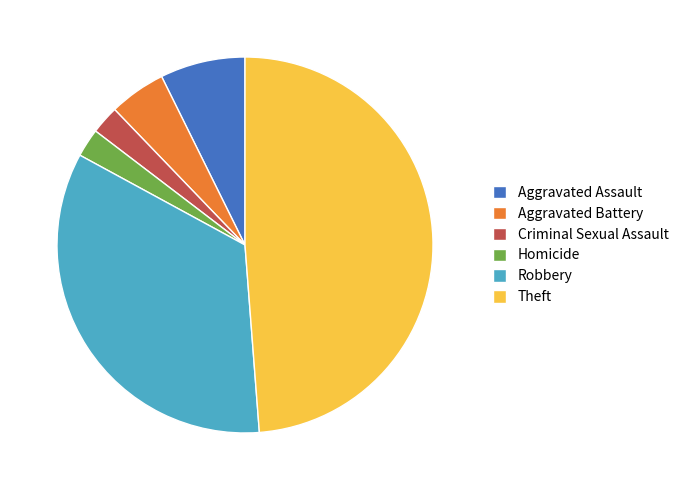

Approximately how many times larger is the value at Theft compared to Aggravated Battery?

10.0